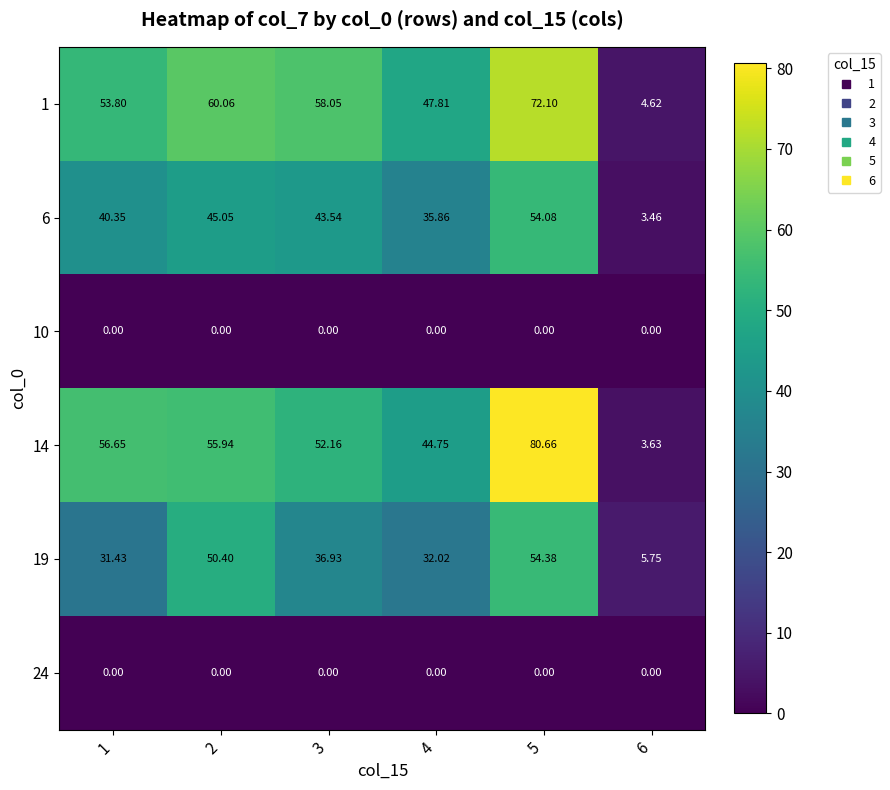

How many categories are shown in the chart?

6